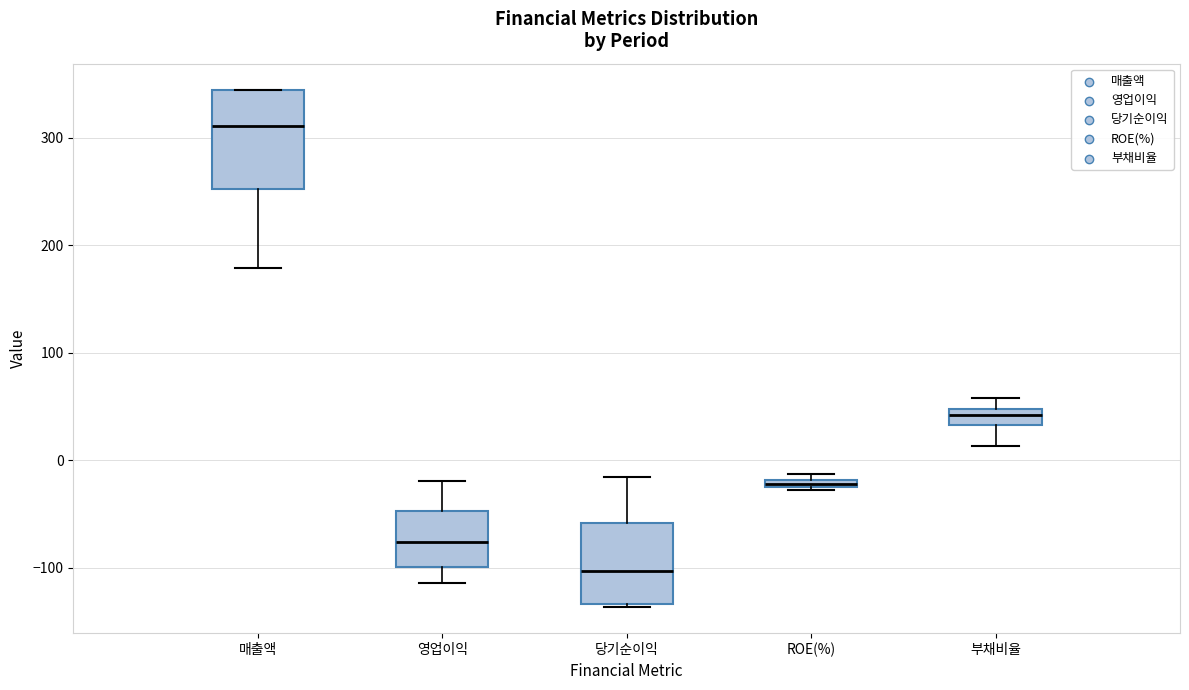

Which box is the tallest, from its lower edge to its upper edge?

매출액